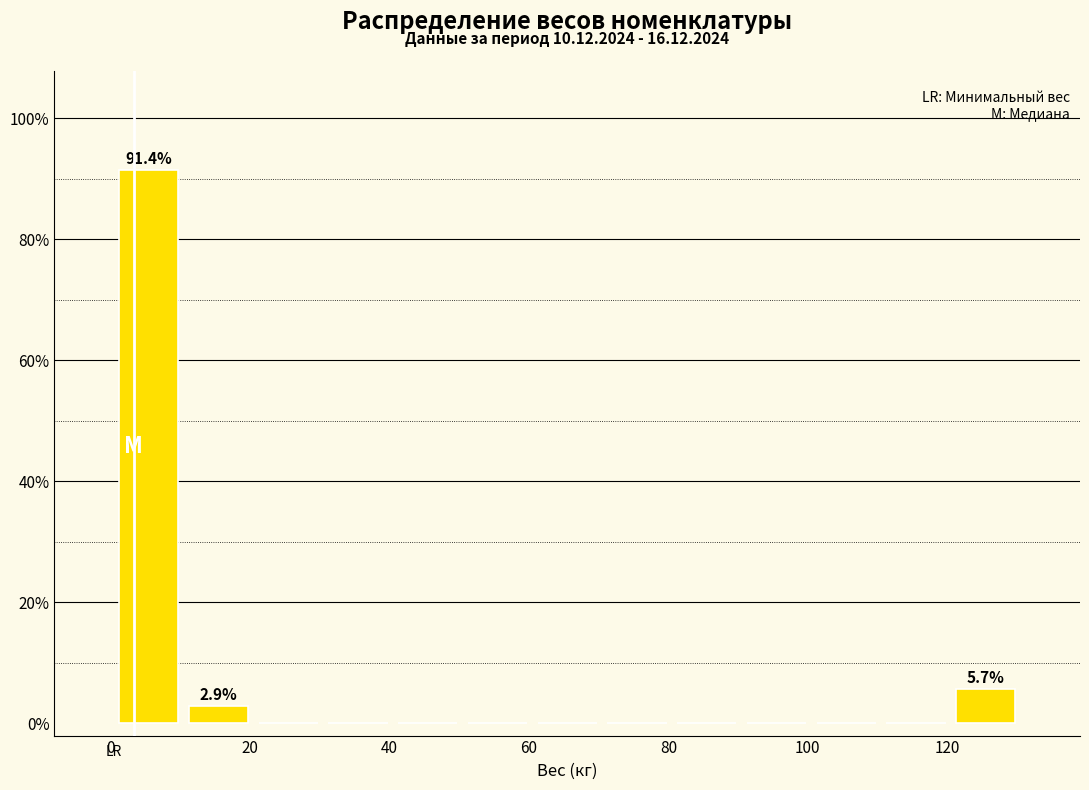

Which range on the x-axis has the tallest bar?

0 to 10